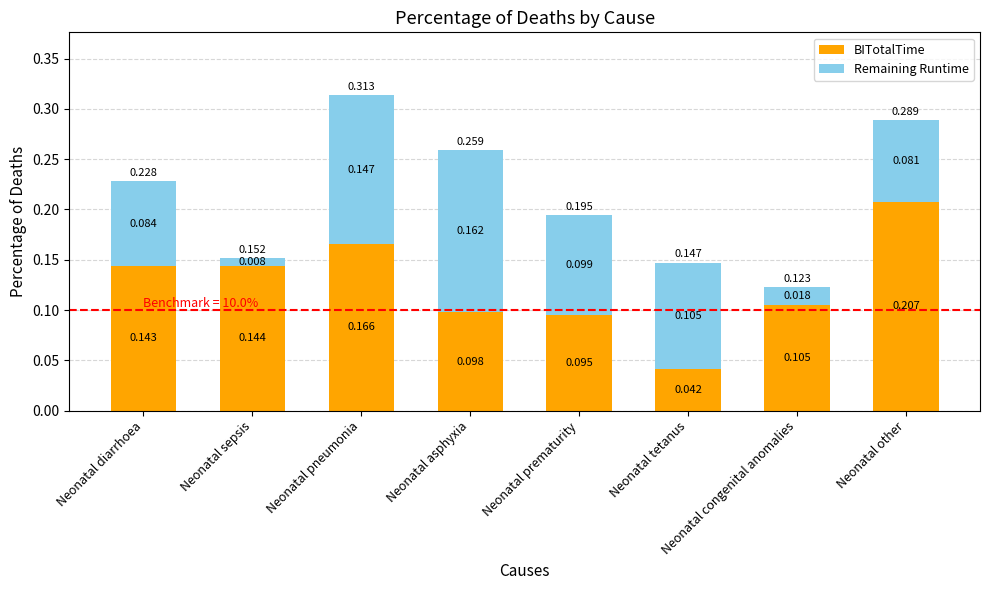

At which label does BITotalTime reach its peak?

Neonatal other